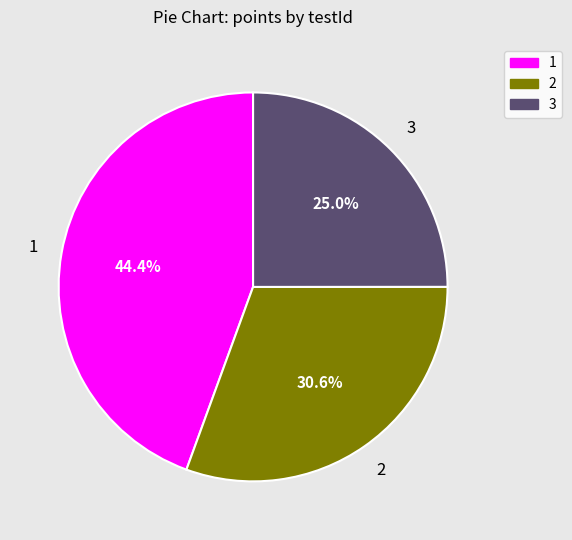

Is there any slice that represents more than half of the pie?

No